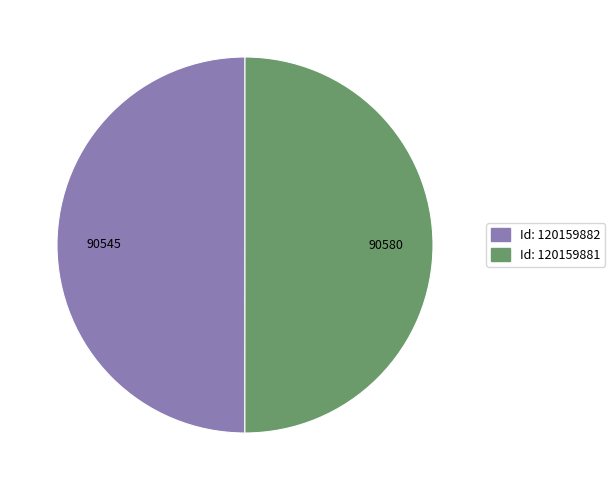

Which slice is the smallest?

120159882